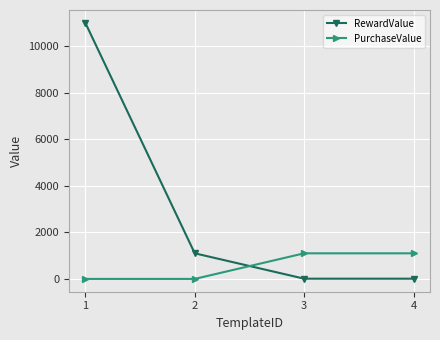

Rank the series by their maximum value, from highest to lowest.

RewardValue, PurchaseValue